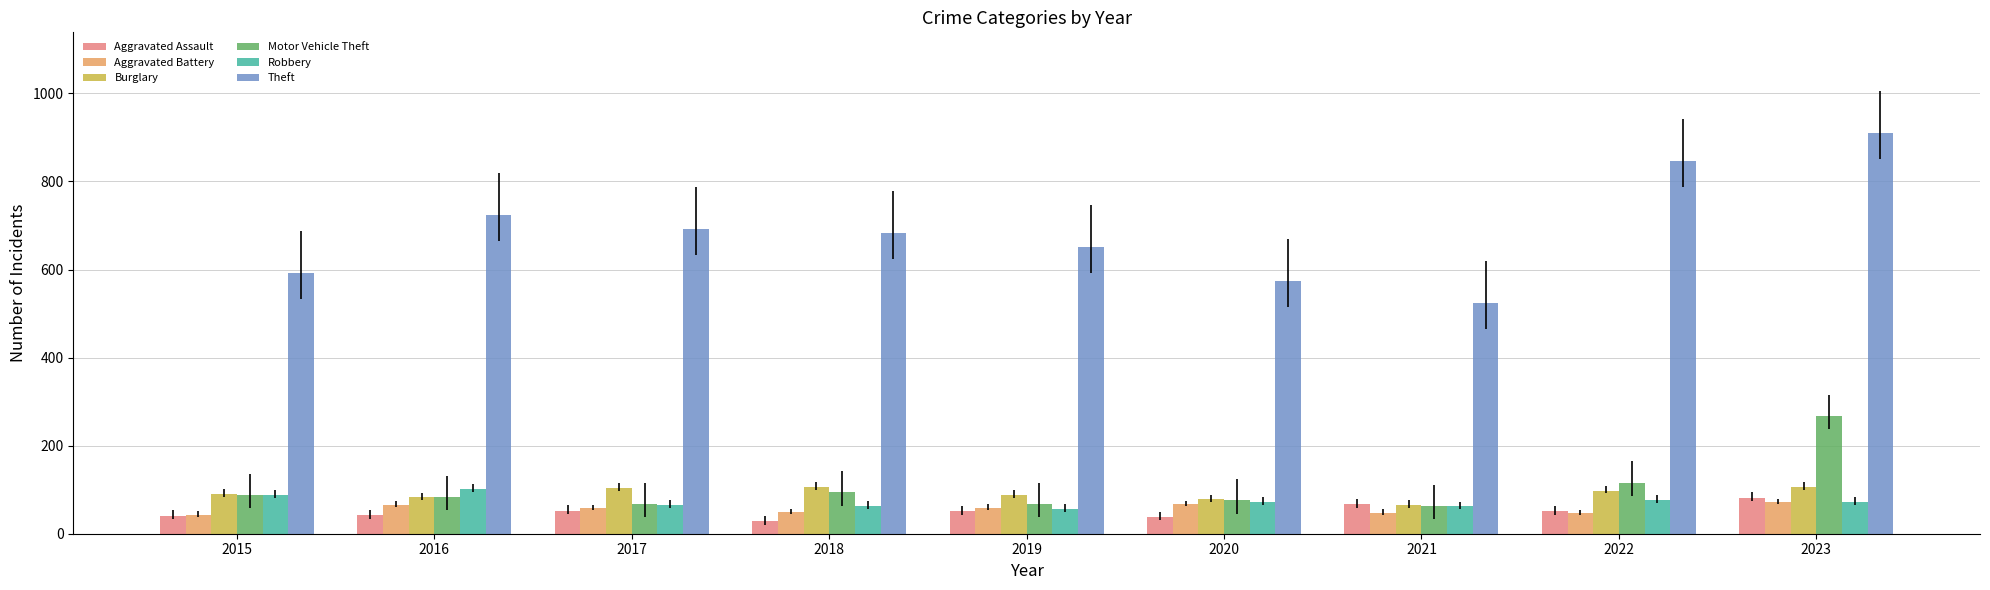

What is the approximate value of Motor Vehicle Theft at 2019?

67